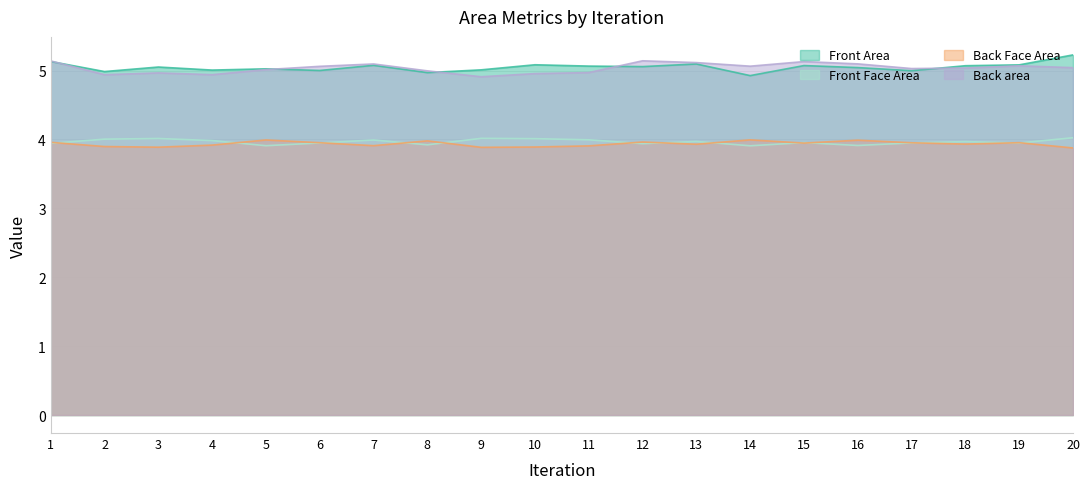

What is the difference between the highest and lowest values at 12?

1.2